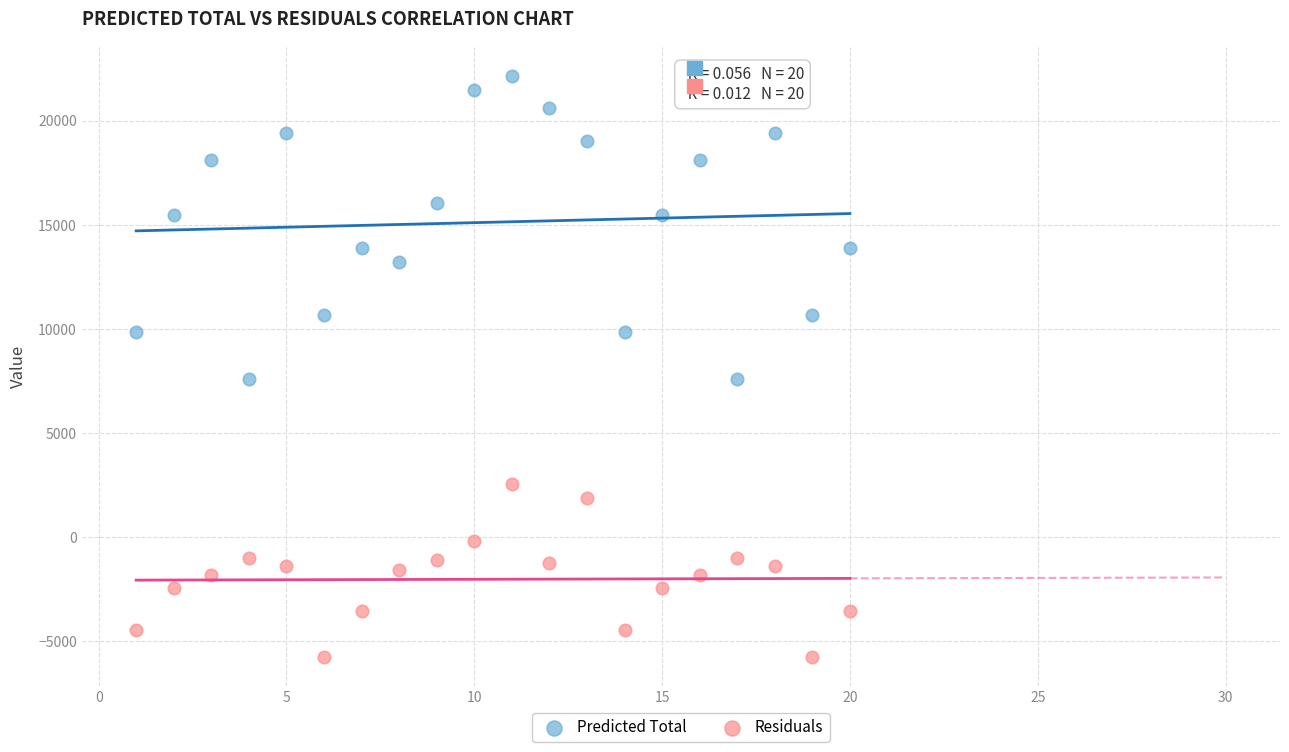

Which series contains the lowest Y value?

Residuals